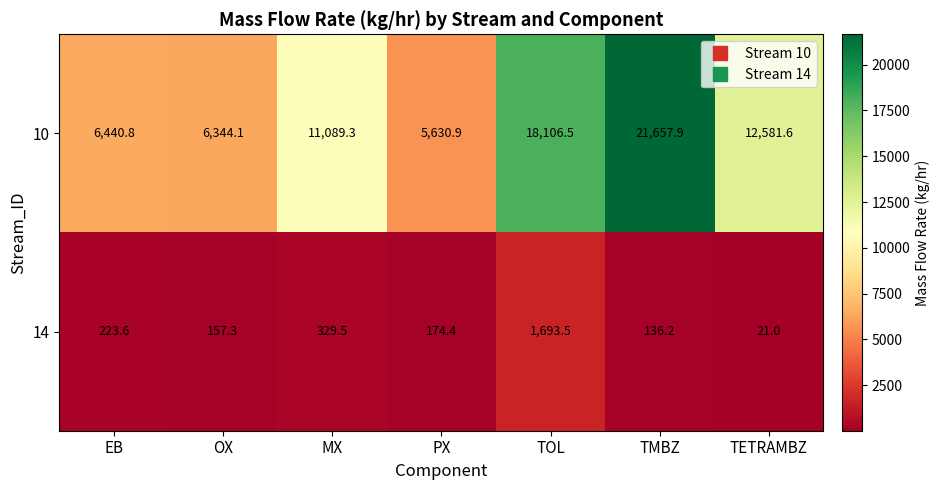

Which series has the largest total across all categories?

10